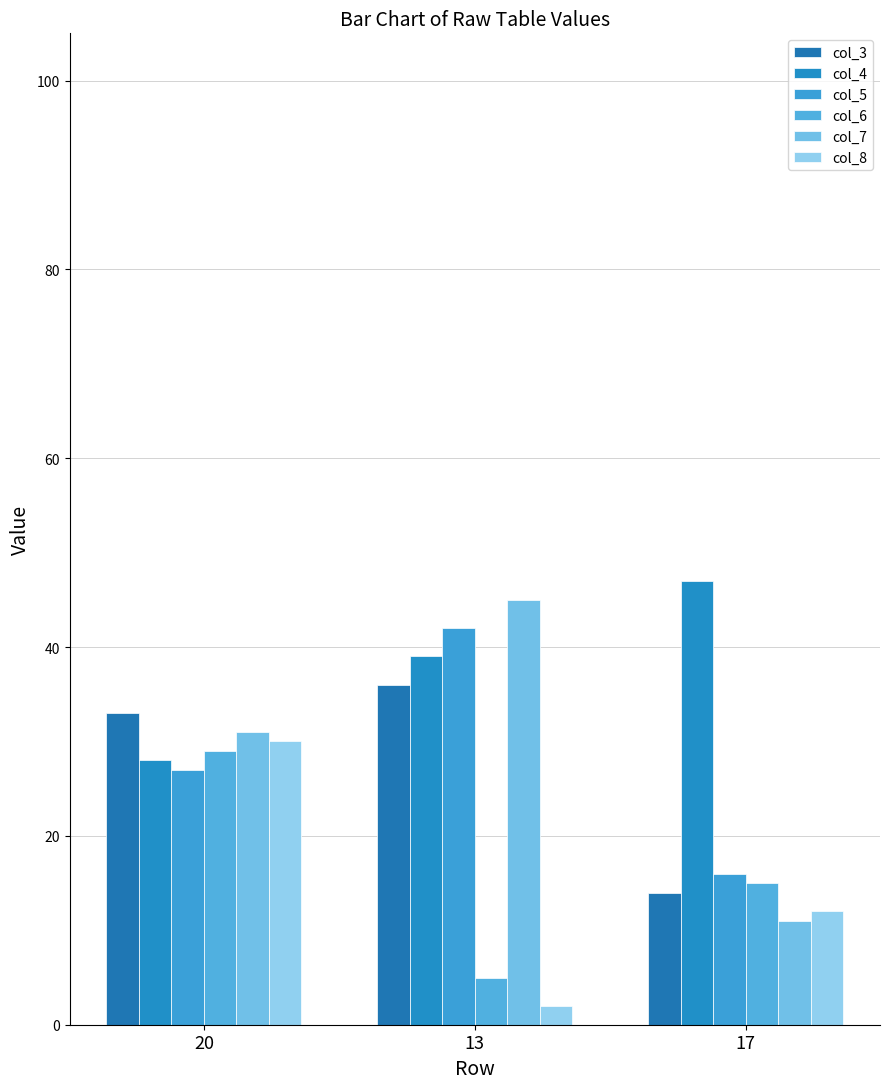

Reading left to right, what are all the values shown in this chart?

col_3: 20=33	13=36	17=14
col_4: 20=28	13=39	17=47
col_5: 20=27	13=42	17=16
col_6: 20=29	13=5	17=15
col_7: 20=31	13=45	17=11
col_8: 20=30	13=2	17=12